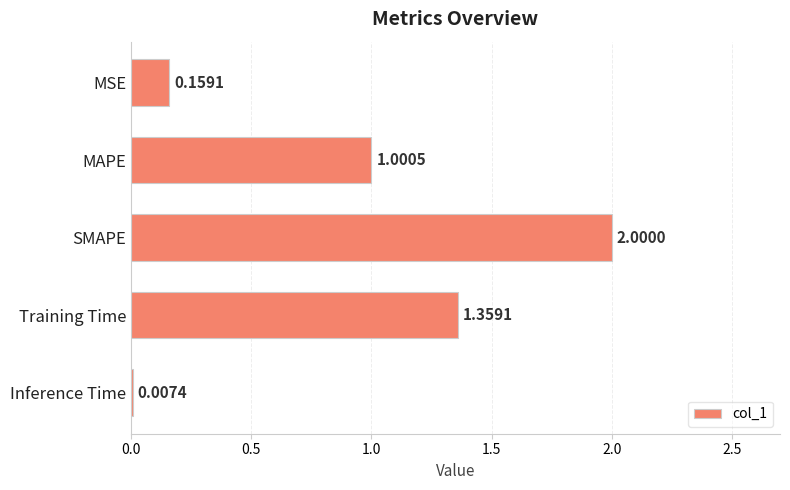

Between Training Time and MAPE, which is larger?

Training Time